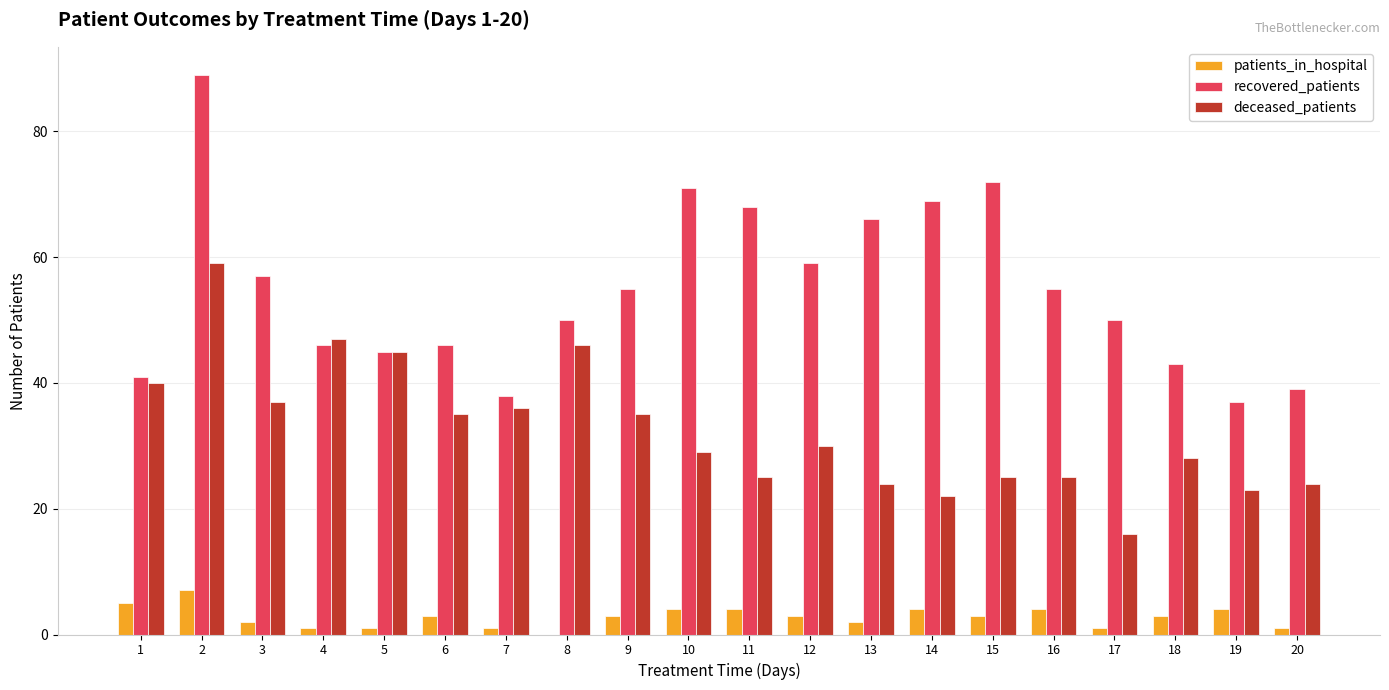

True or false: deceased_patients has a value of 24 at 20.

True